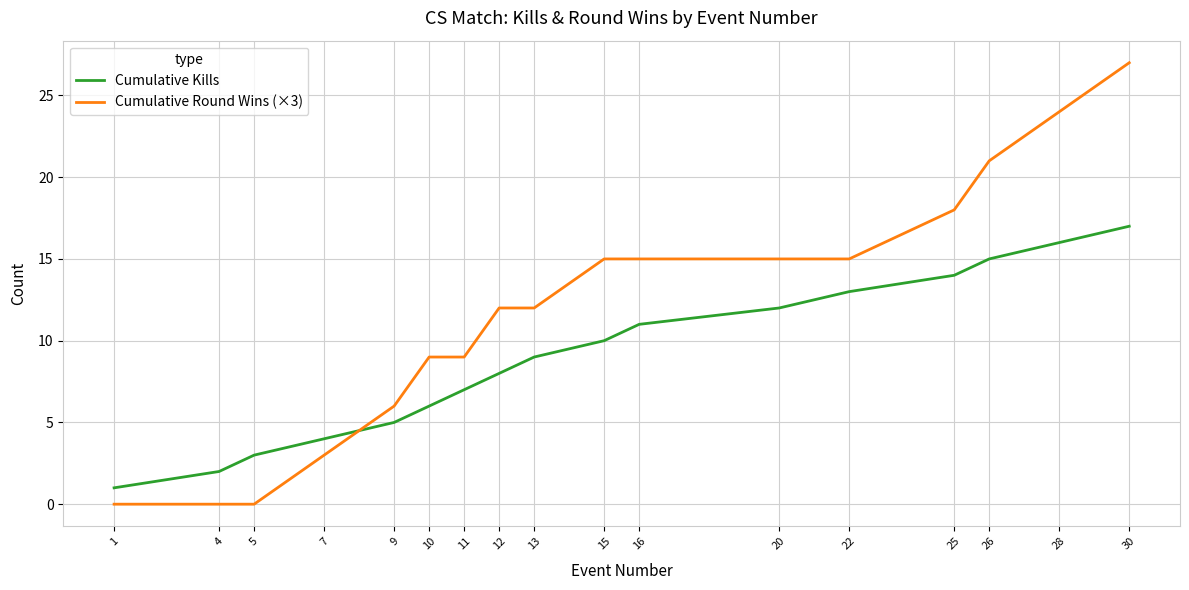

What is the sum of the Cumulative Round Wins (×3) values at 9 and 4?

6